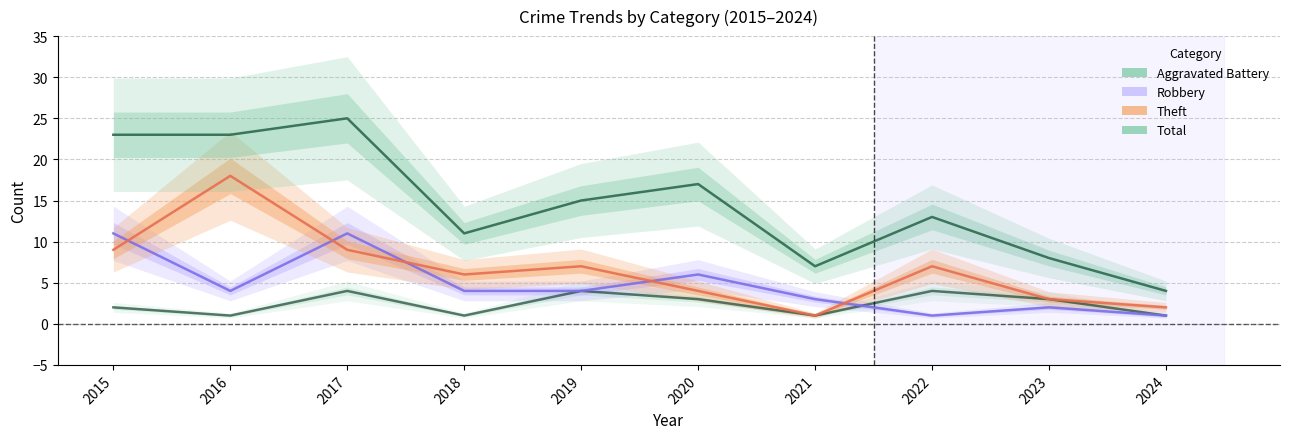

Where is the first local minimum for Theft?

2018